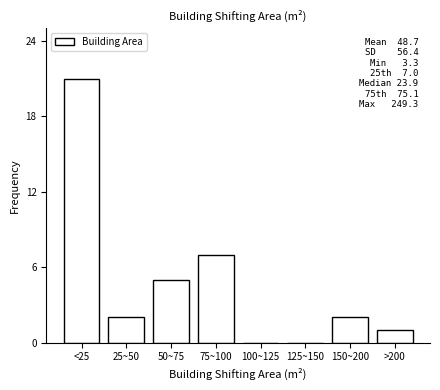

Reading left to right, extract all data points from this chart.

<25=21	25~50=2	50~75=5	75~100=7	100~125=0	125~150=0	150~200=2	>200=1